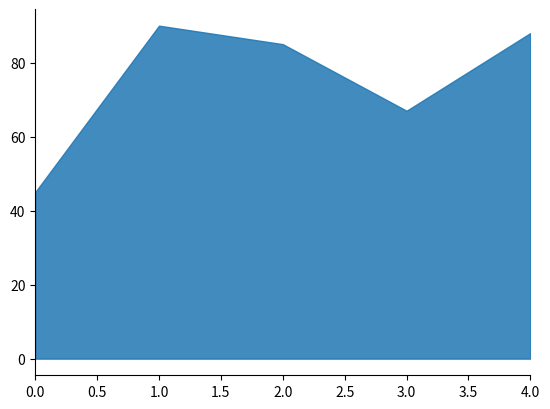

At which category is the sum across all series the highest?

1